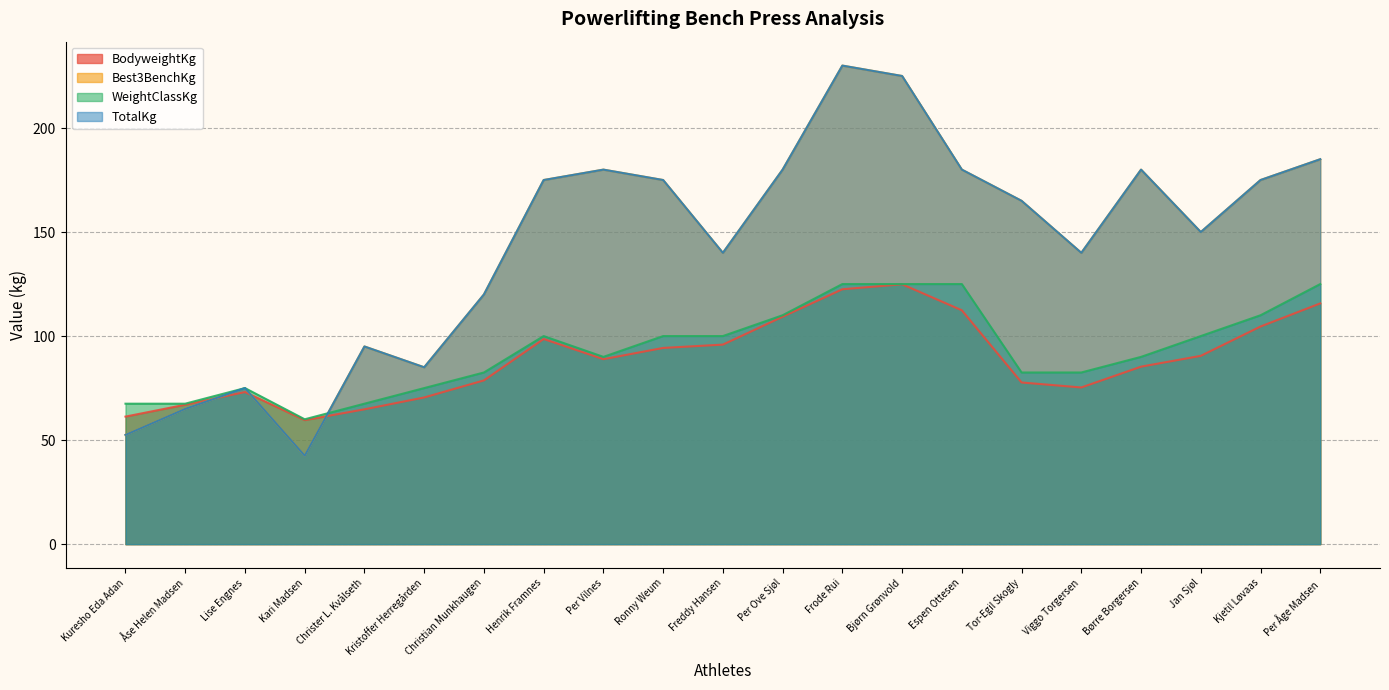

List the labels in order of BodyweightKg value, largest first.

Bjørn Grønvold, Frode Rui, Per Åge Madsen, Espen Ottesen, Per Ove Sjøl, Kjetil Løvaas, Henrik Framnes, Freddy Hansen, Ronny Weum, Jan Sjøl, Per Vilnes, Børre Borgersen, Christian Munkhaugen, Tor-Egil Skogly, Viggo Torgersen, Lise Engnes, Kristoffer Herregården, Åse Helen Madsen, Christer L. Kvålseth, Kuresho Eda Adan, Kari Madsen